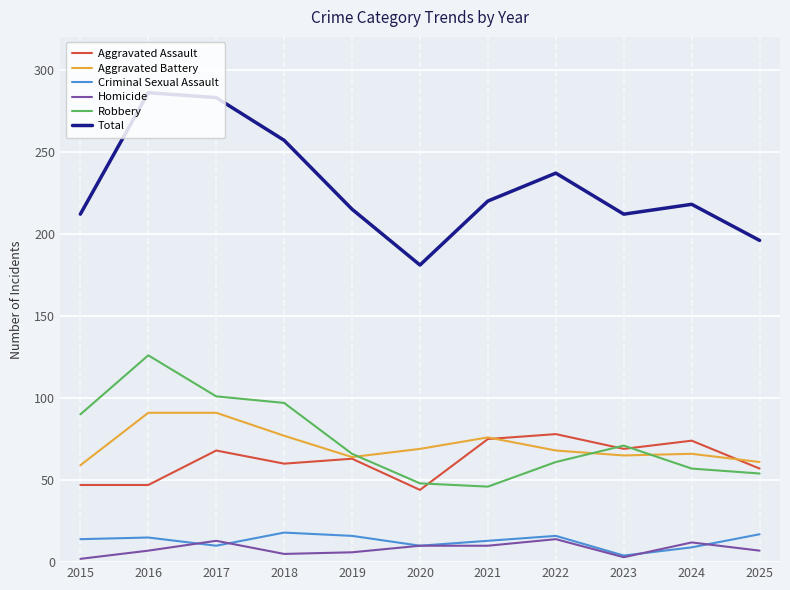

At which label does Total first exceed 218?

2016